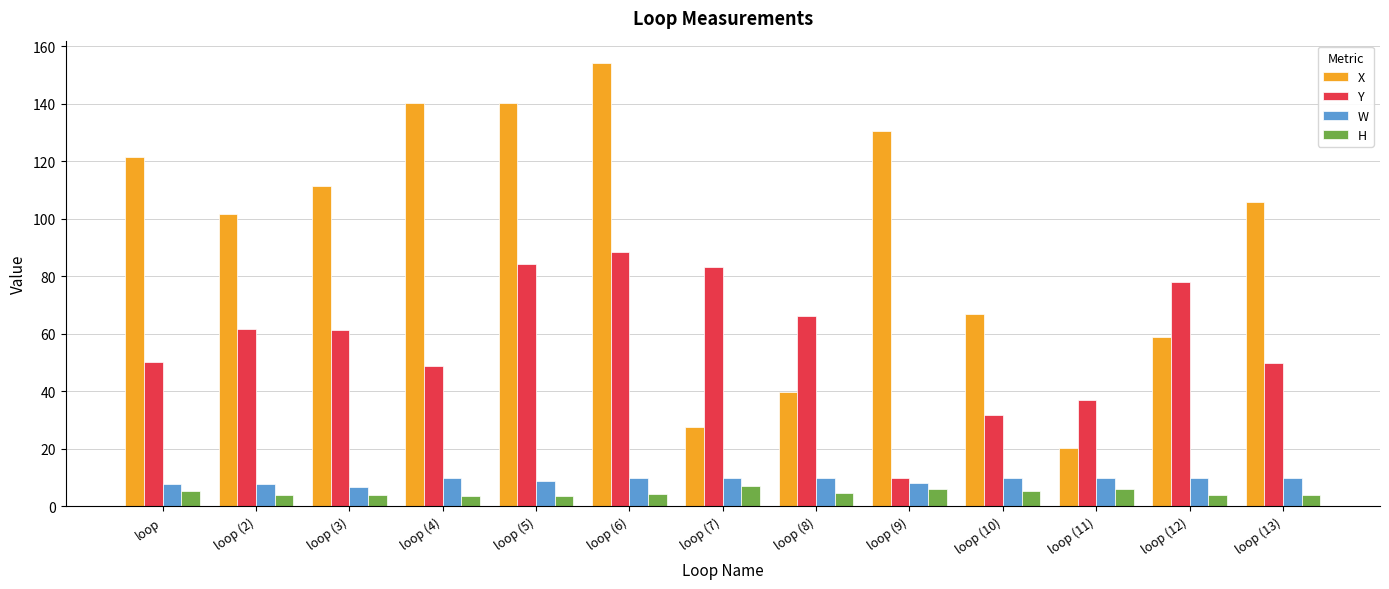

How many bars are there in each group?

4